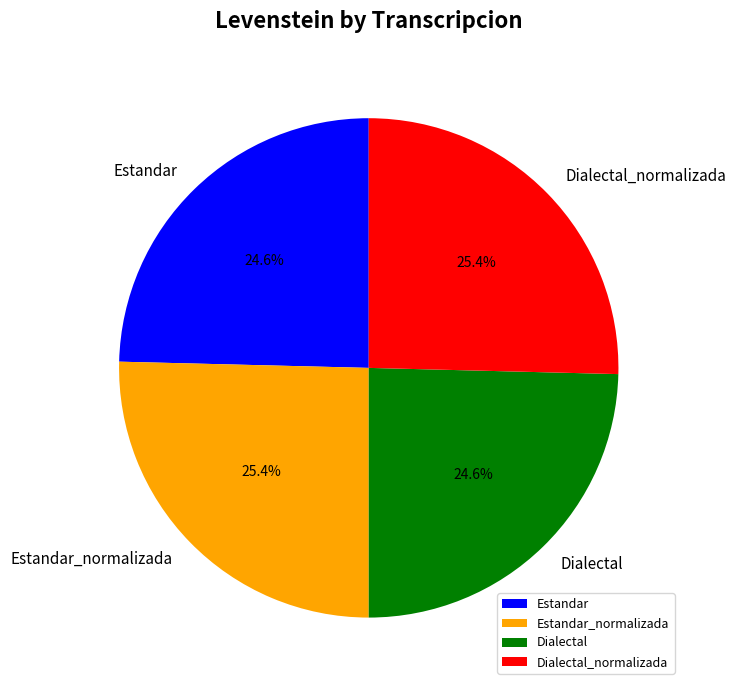

Which has a higher value, Estandar_normalizada or Dialectal?

Estandar_normalizada